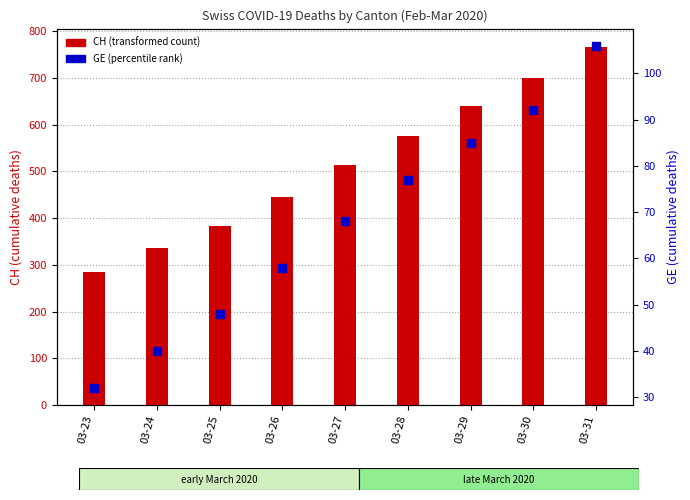

What are all the series names shown in the legend?

CH, GE